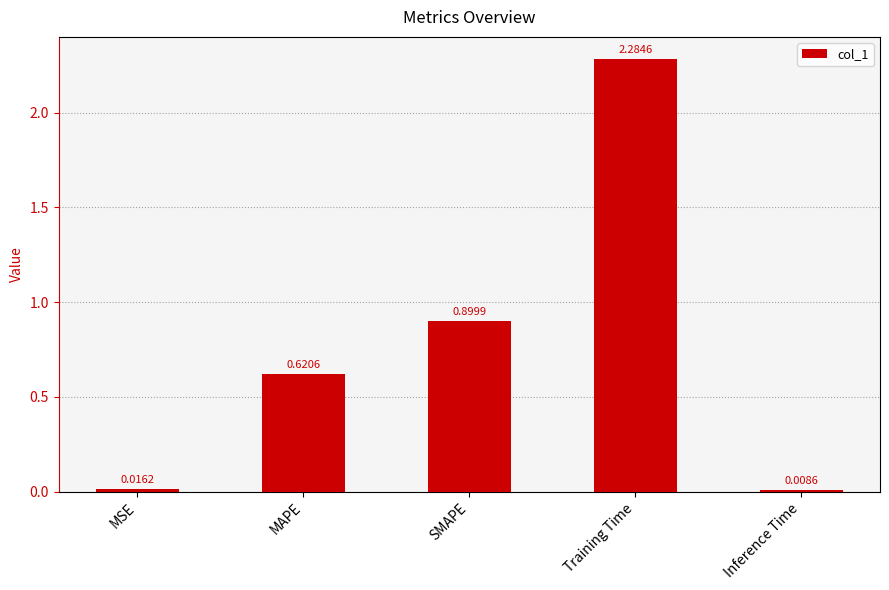

List the labels in order of value, smallest first.

Inference Time, MSE, MAPE, SMAPE, Training Time